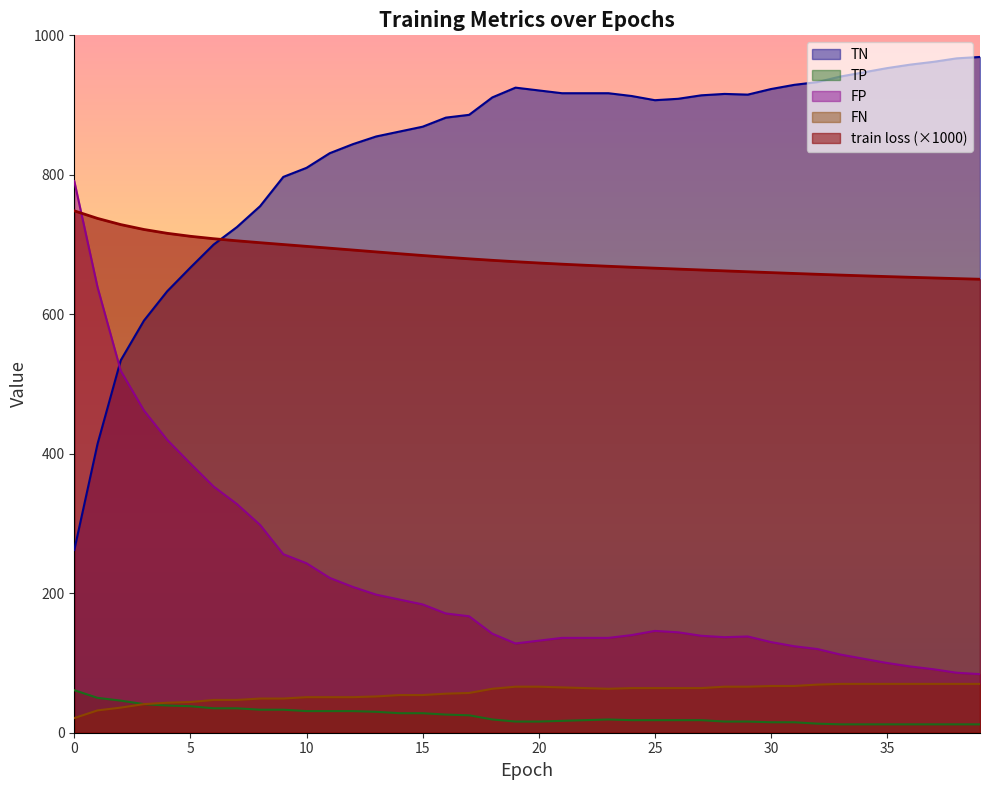

Which series changed the most between 8 and 28?

TN